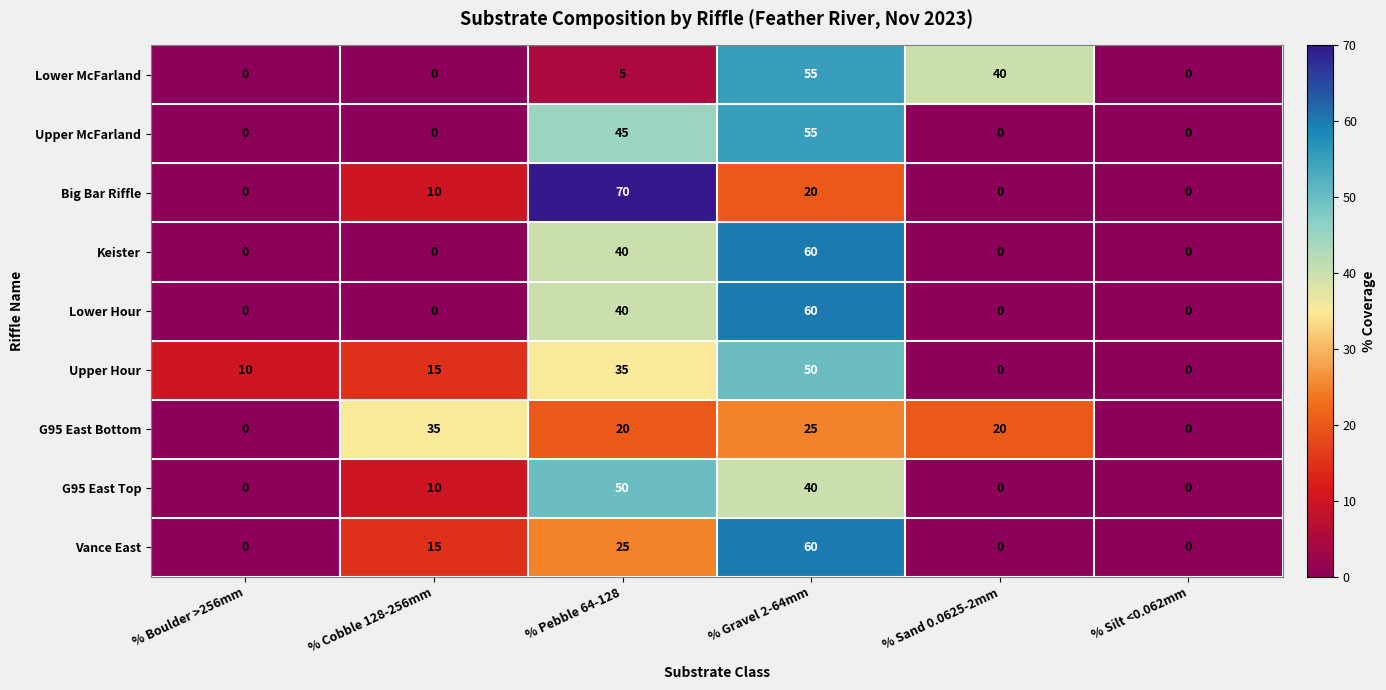

The Keister series shows 60 at % Gravel 2-64mm. True or false?

True